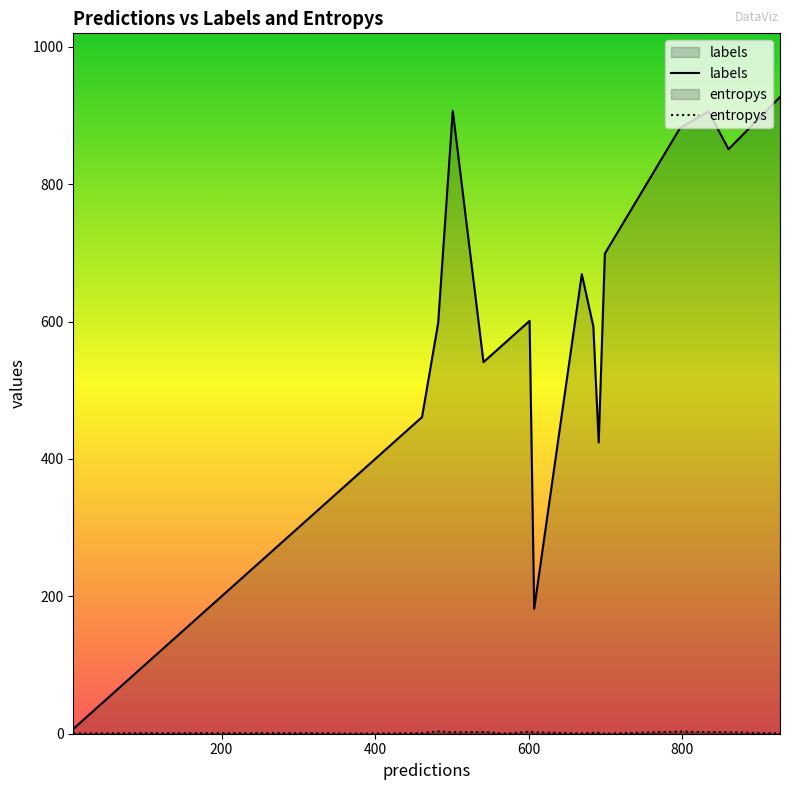

What is the value of the entropys point at the 7th from the left?

3.3